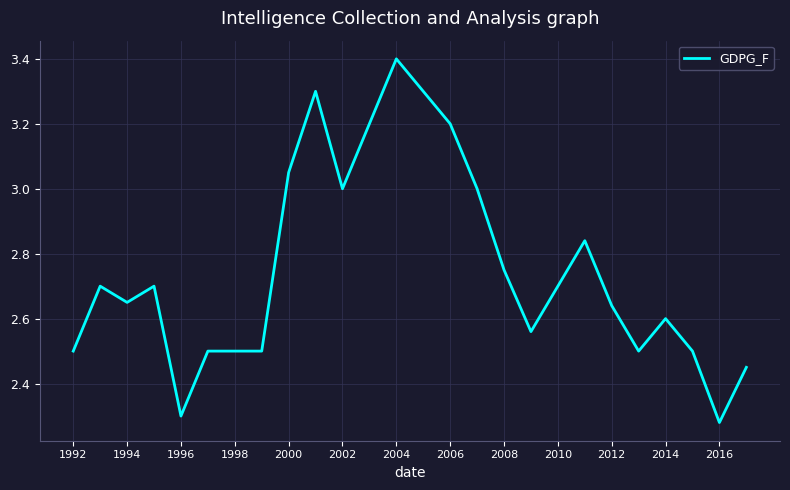

What is the difference between the maximum and minimum values?

1.1